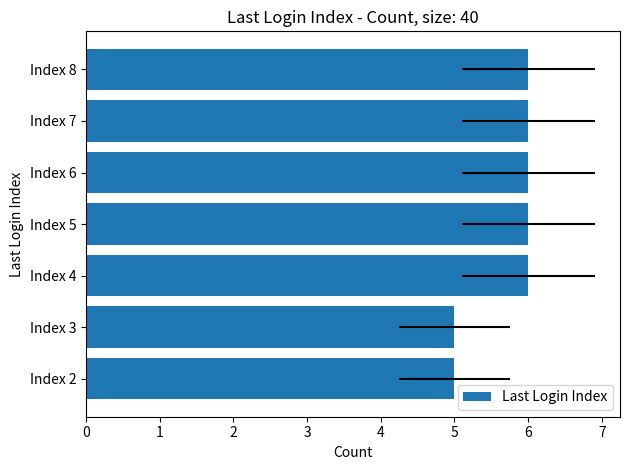

Reading left to right, what are all the values shown in this chart?

0=5	1=5	2=6	3=6	4=6	5=6	6=6